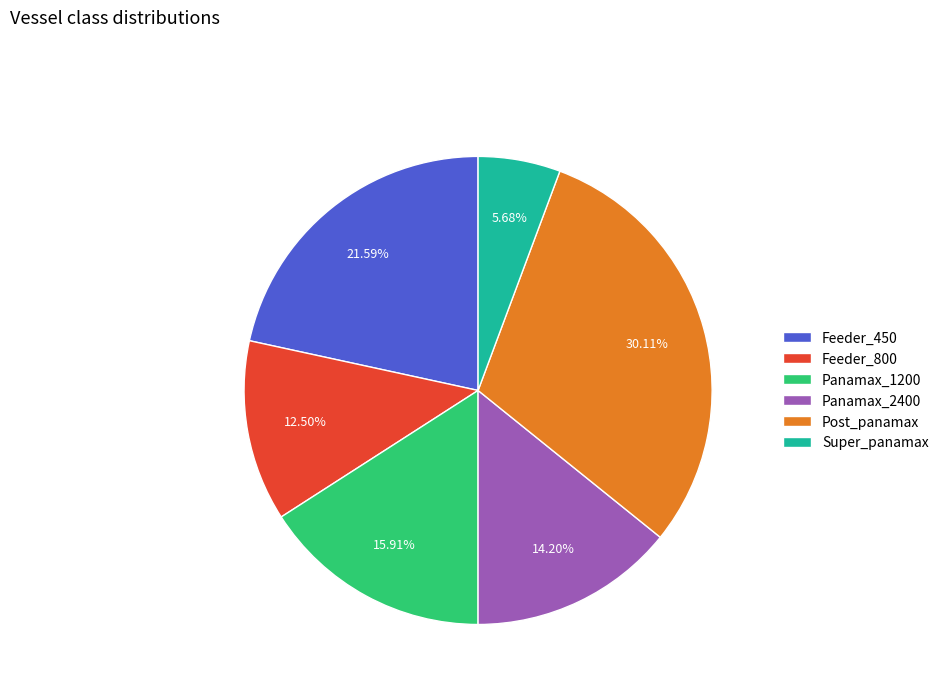

What is the largest slice in the pie chart?

Post_panamax